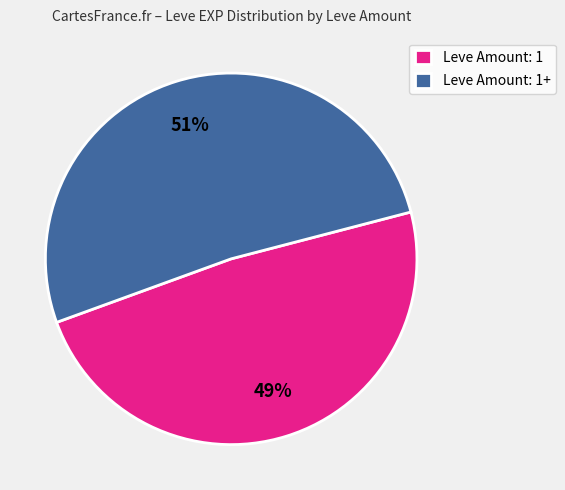

To the nearest percent, what is the combined percentage of Leve Amount: 1 and Leve Amount: 1+?

100%